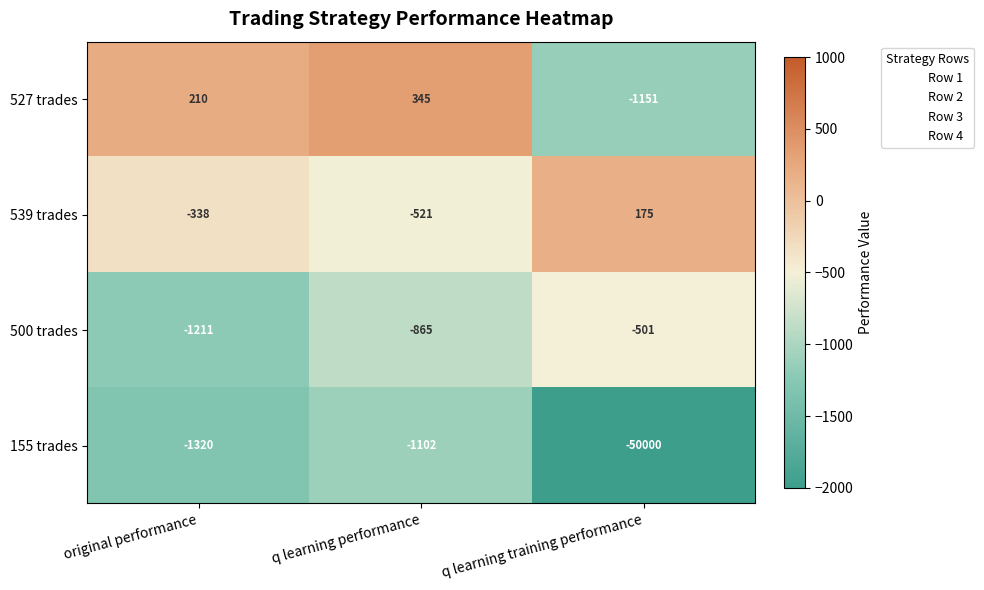

At which label does 500 trades reach its peak?

q learning training performance